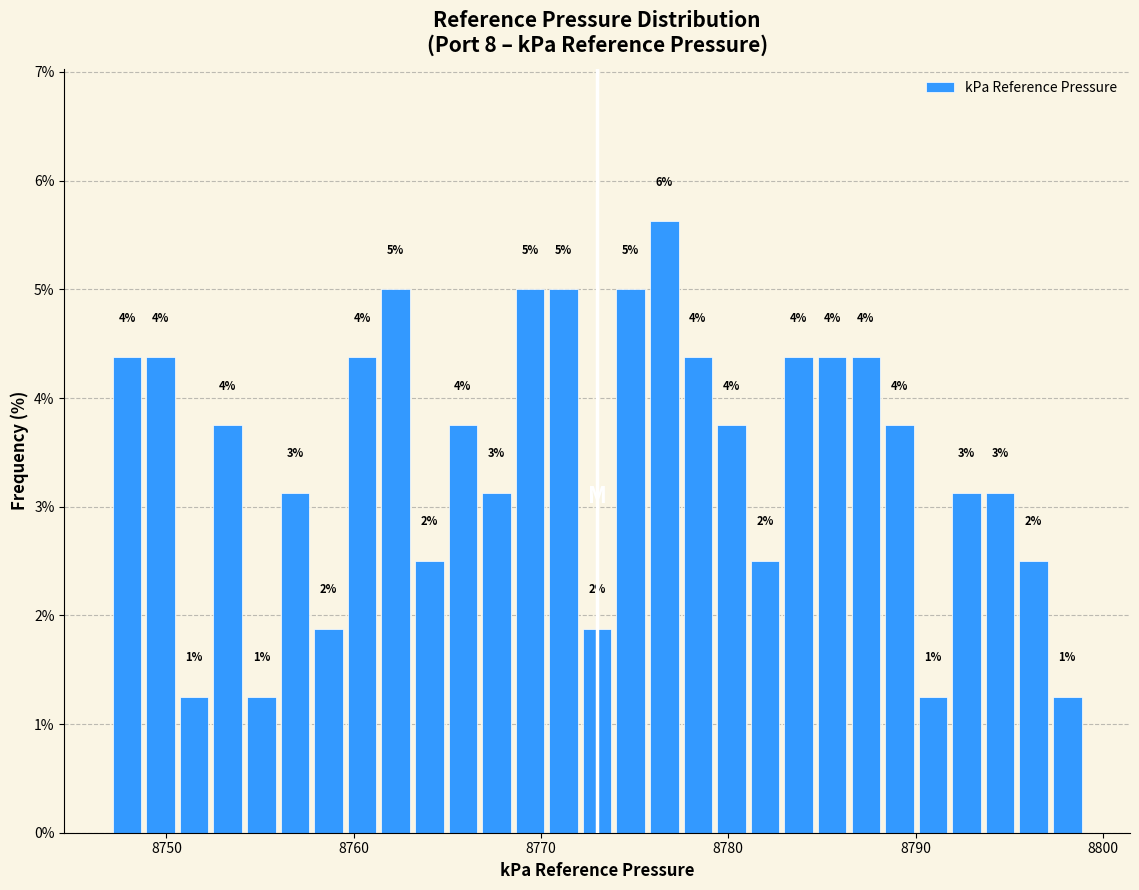

Read against the x-axis, roughly where is the centre of the tallest bar?

8777